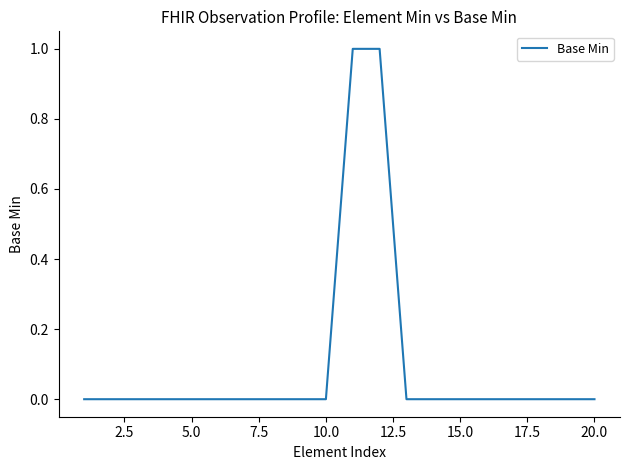

What is the difference between the second highest and second lowest values?

1